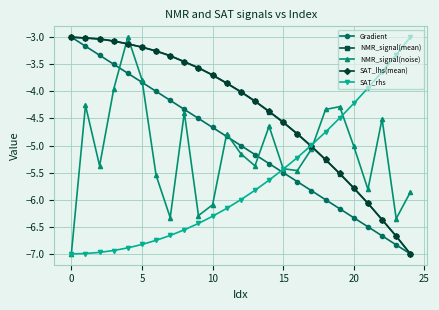

True or false: Gradient has more than 2 points higher than both neighbors.

False